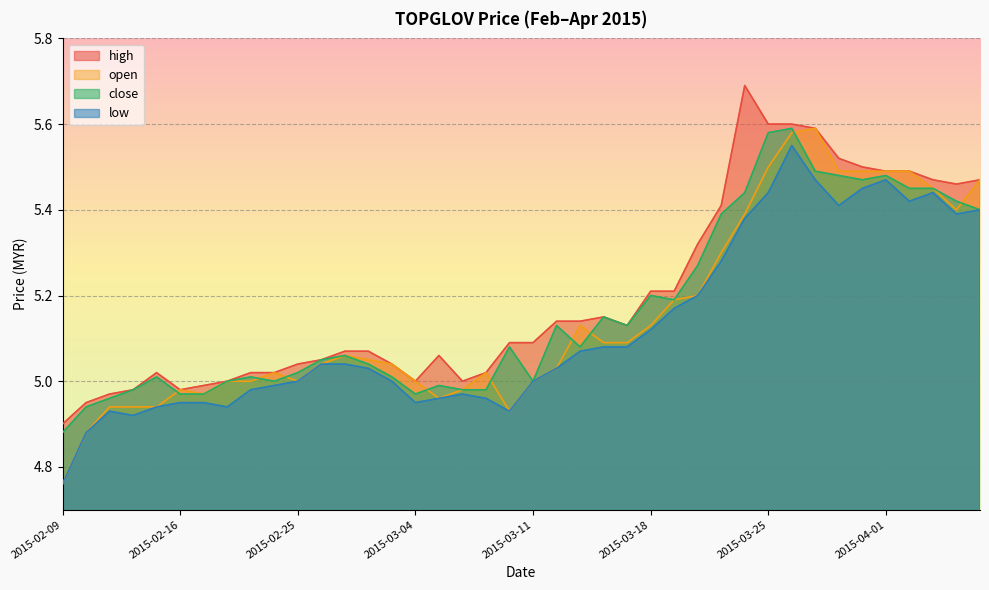

True or false: high and low intersect in this chart.

False